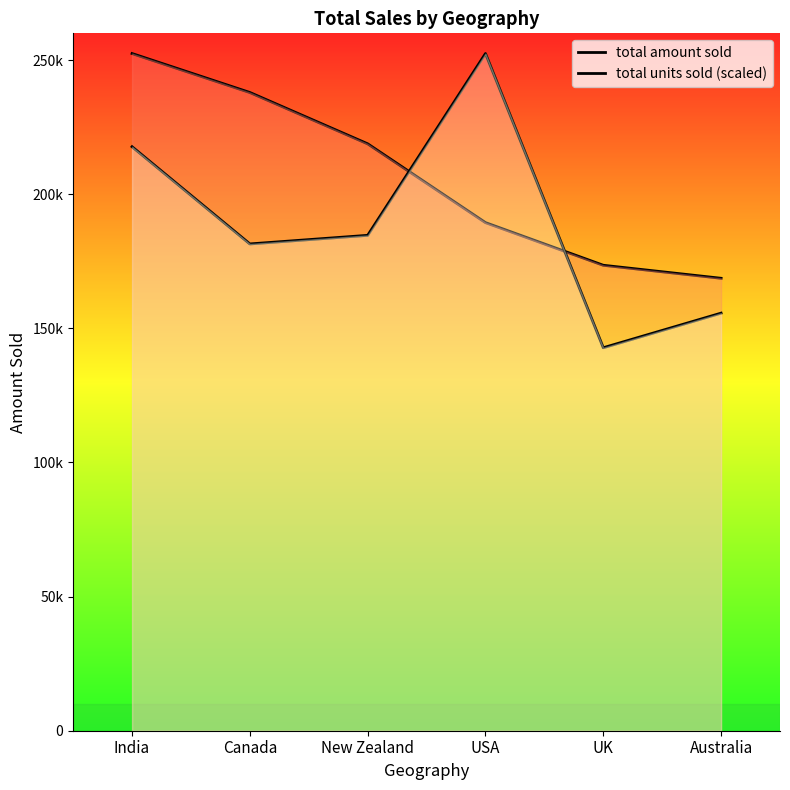

List the labels in order of total amount sold value, smallest first.

Australia, UK, USA, New Zealand, Canada, India